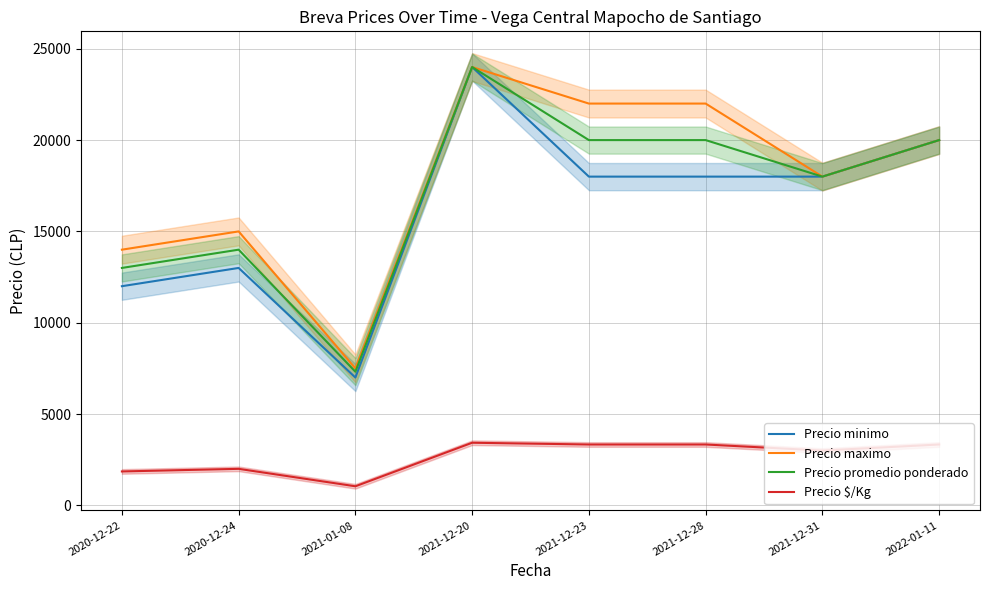

What position from the left is 2021-12-20?

4